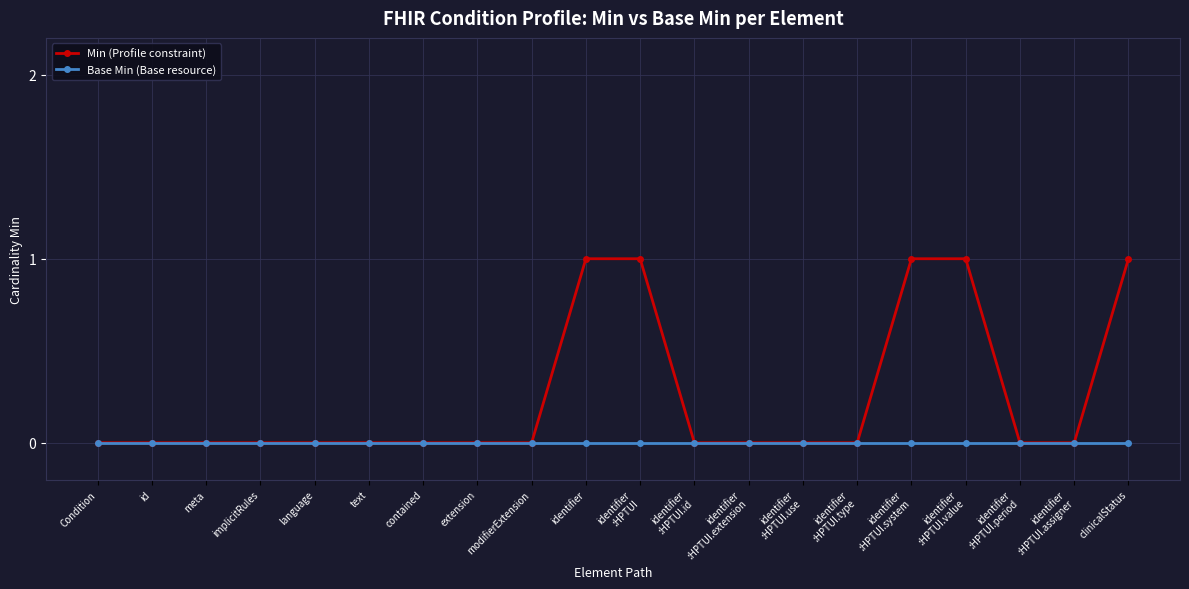

What is the label of the 4th point from the right?

identifier
:HPTUI.value